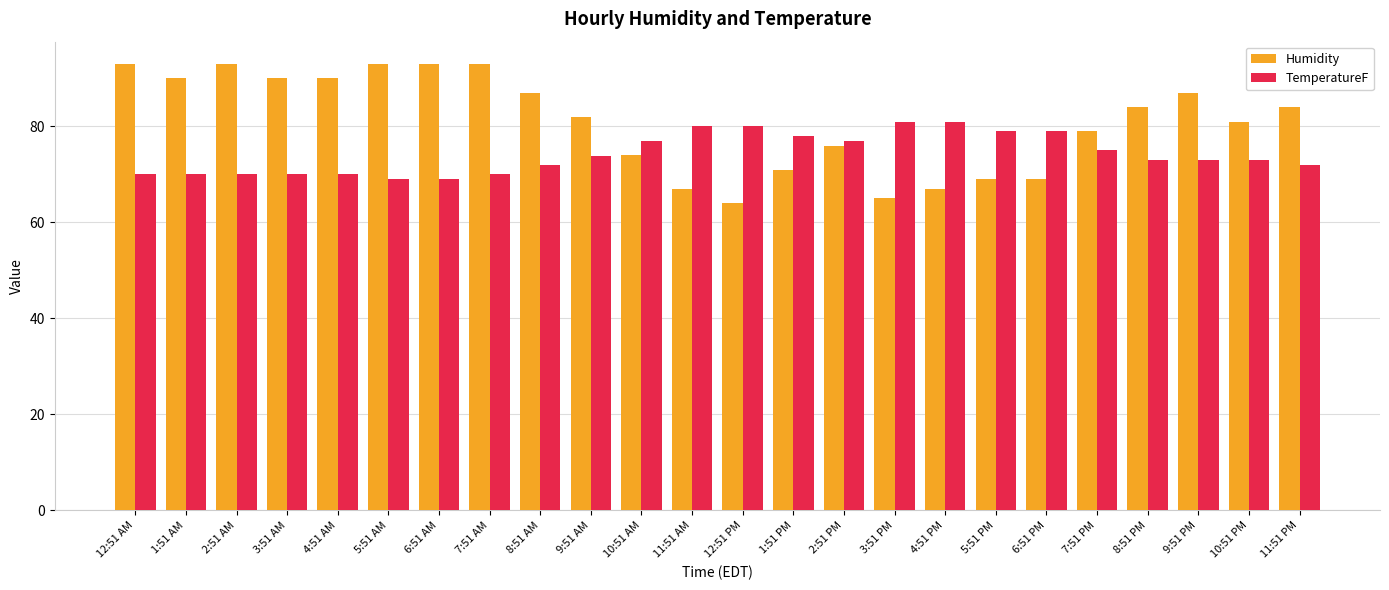

What is the average value of the Humidity series?

80.9